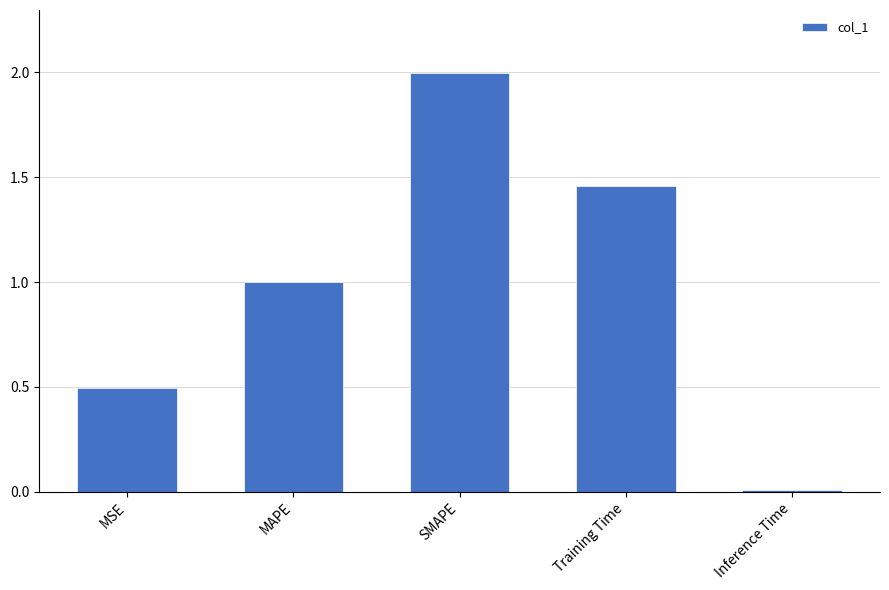

Between MSE and Training Time, which is larger?

Training Time